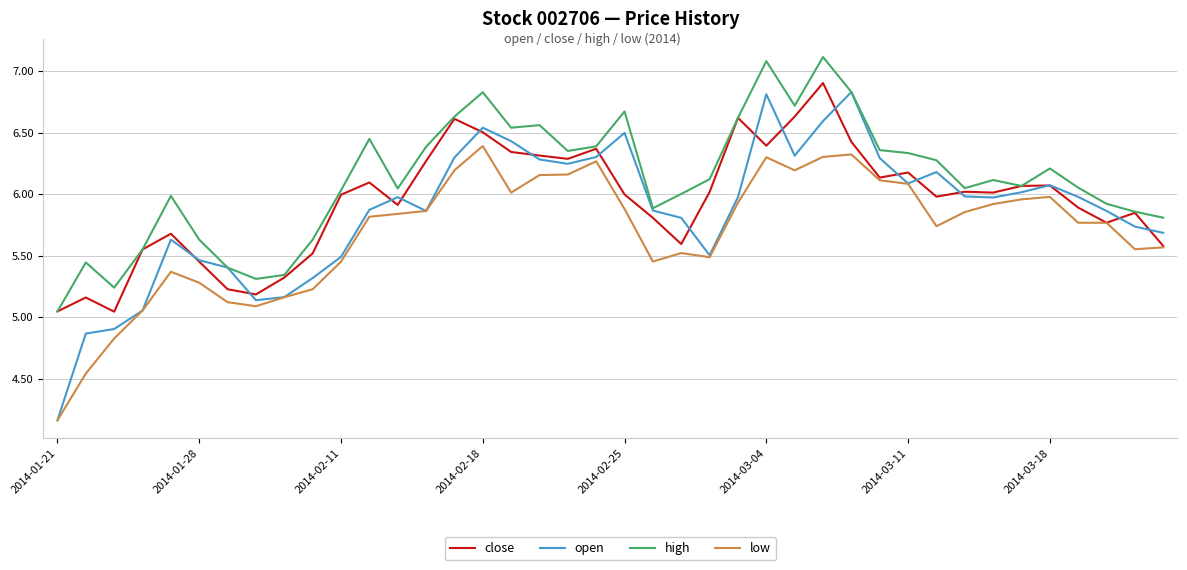

Does the chart have visible grid lines?

Yes